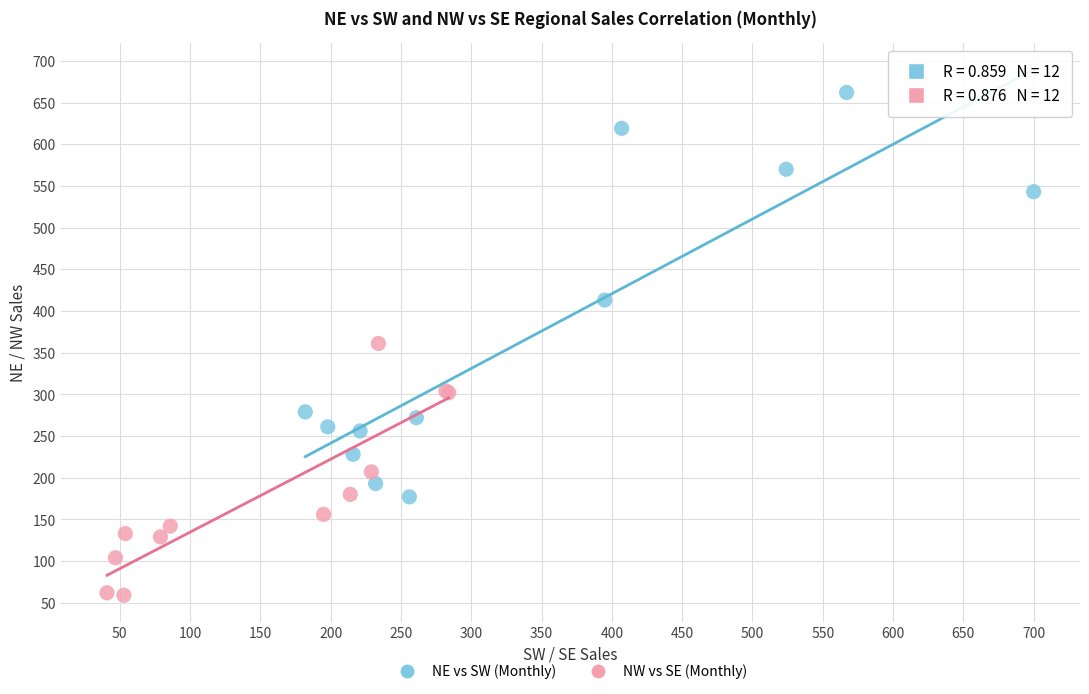

Which series reaches the maximum Y coordinate?

NE vs SW (Monthly)